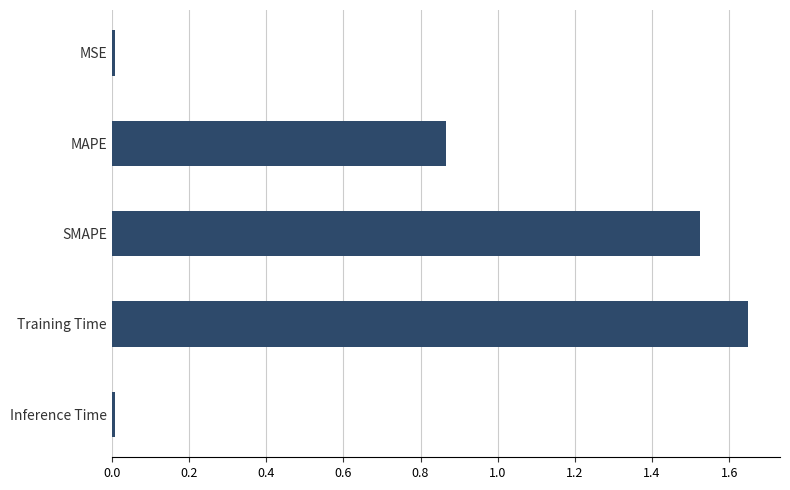

What is the sum of the values at SMAPE and MAPE?

2.4